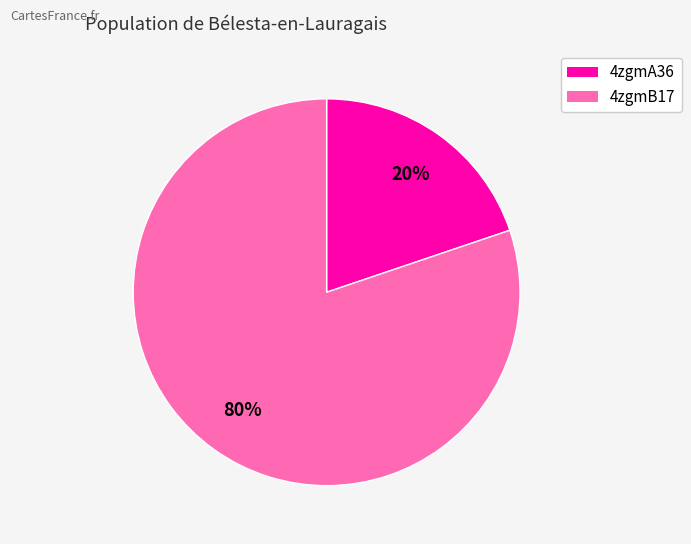

To the nearest percent, what is the difference between the 4zgmB17 and 4zgmA36 slice percentages?

60%